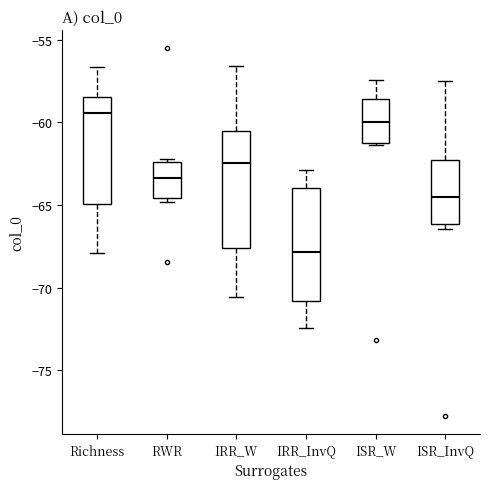

Which box's median line is the lowest?

IRR_InvQ